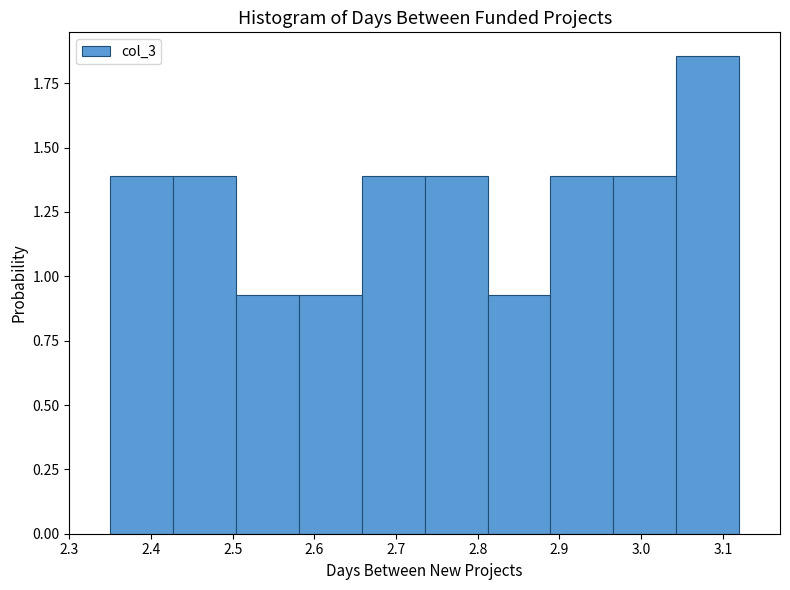

Reading left to right, transcribe this chart: for each bar, give the range it covers on the x-axis and its height. Neither the bar edges nor the heights are printed on the chart, so give them approximately, as read against the axes.

2.35 to 2.43: 1.40
2.43 to 2.50: 1.40
2.50 to 2.58: 0.95
2.58 to 2.66: 0.95
2.66 to 2.73: 1.40
2.73 to 2.81: 1.40
2.81 to 2.89: 0.95
2.89 to 2.97: 1.40
2.97 to 3.04: 1.40
3.04 to 3.12: 1.85